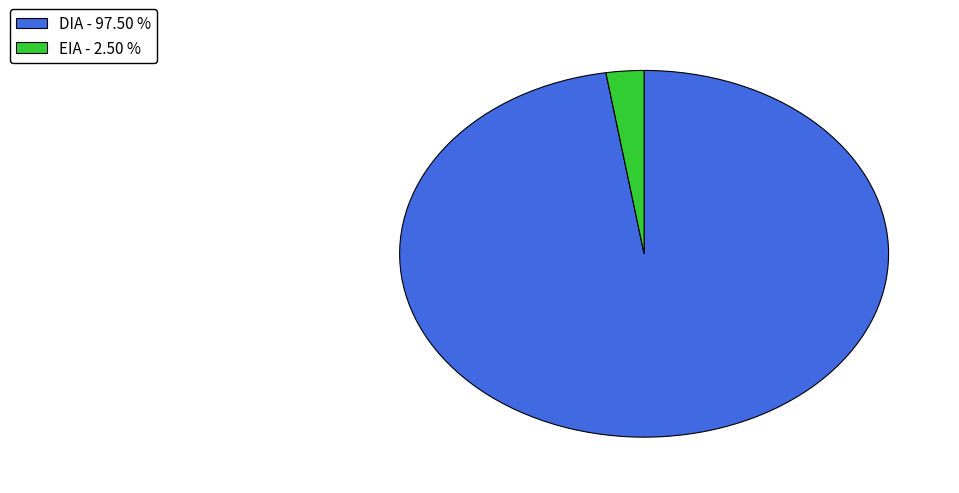

How many segments does this pie chart have?

2